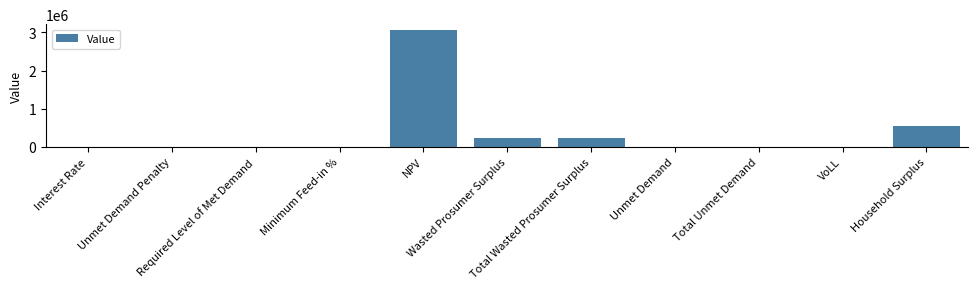

What is the maximum value shown in the chart?

3063786.3